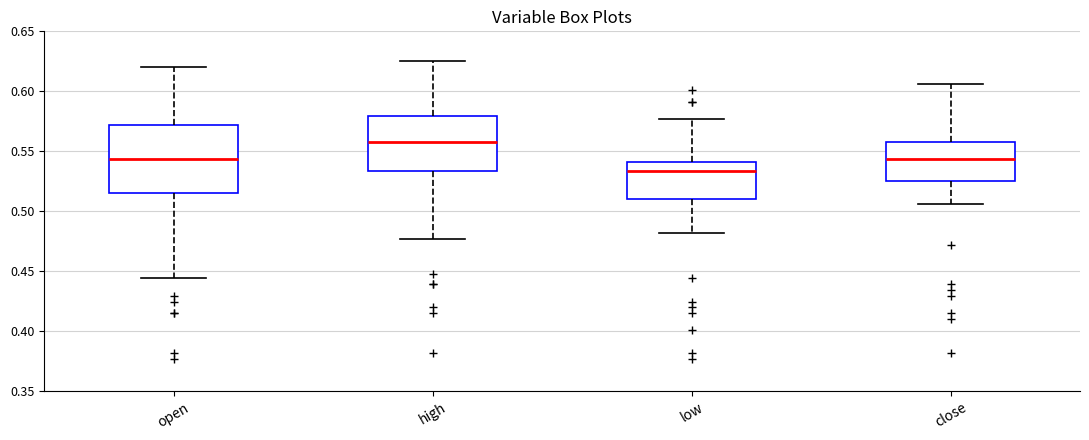

Comparing the boxes themselves (not the whiskers), which one is the tallest?

open